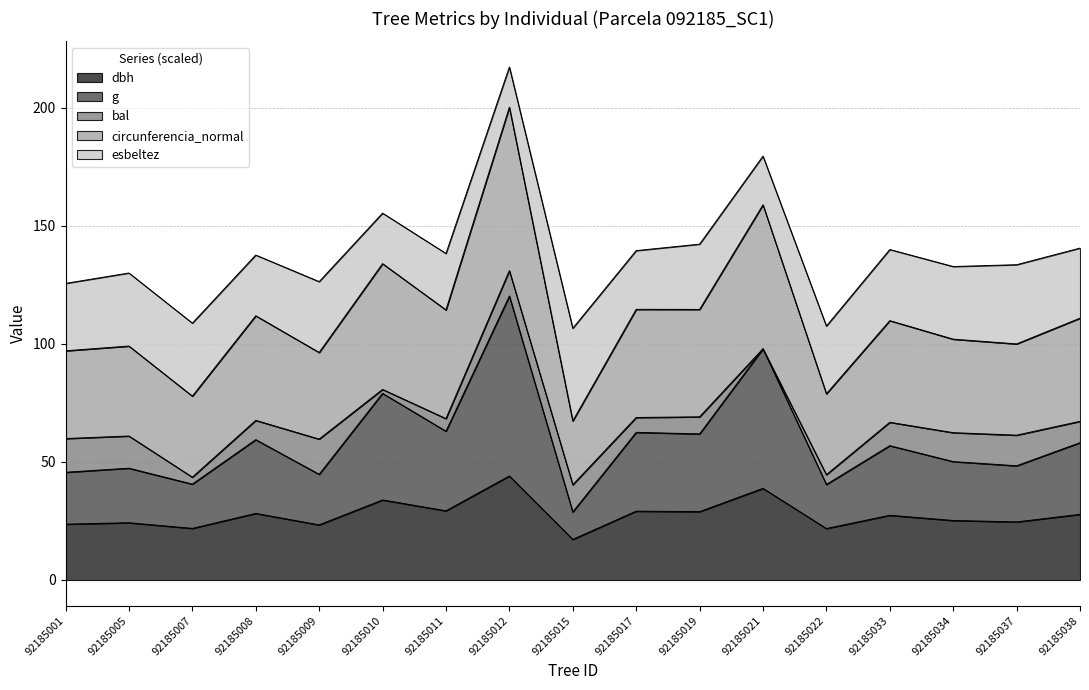

What is the approximate value of dbh at 92185019?

28.9